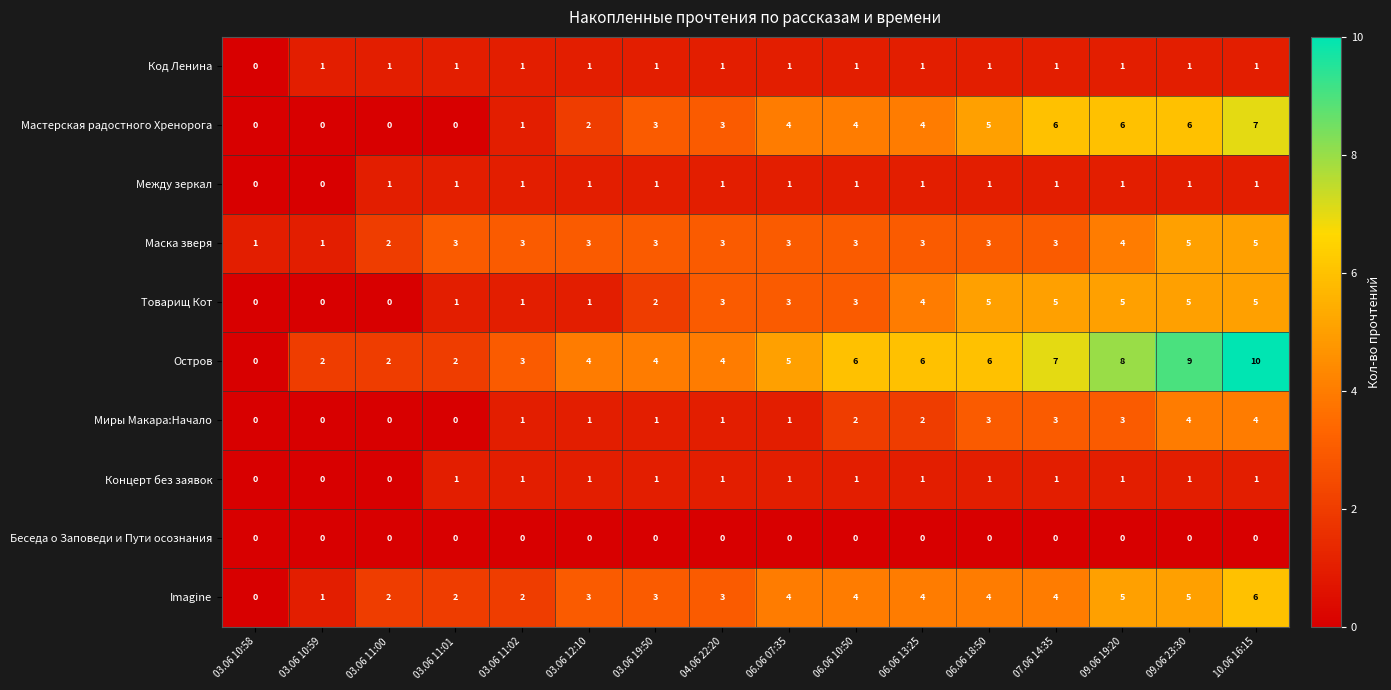

The value of Маска зверя at 06.06 18:50 is 1. True or false?

False